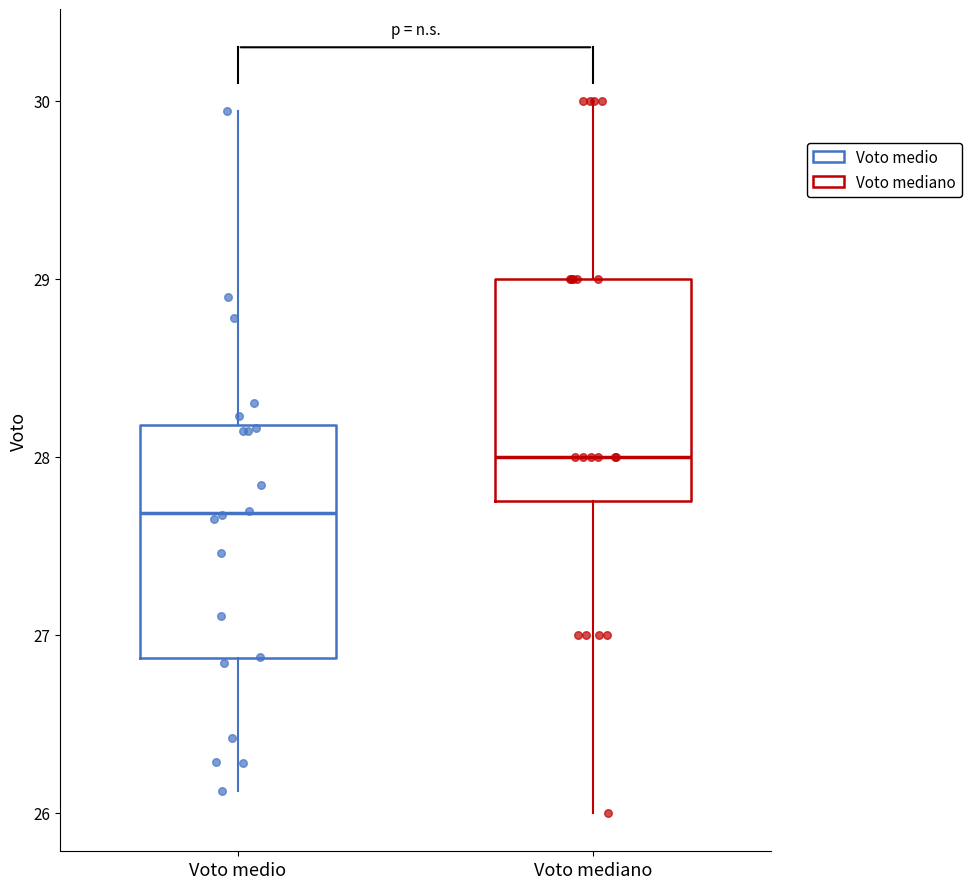

Where is the upper edge of the box for Voto mediano on the y-axis? The values are not printed on the chart, so give them approximately, as read against the axis.

29.0